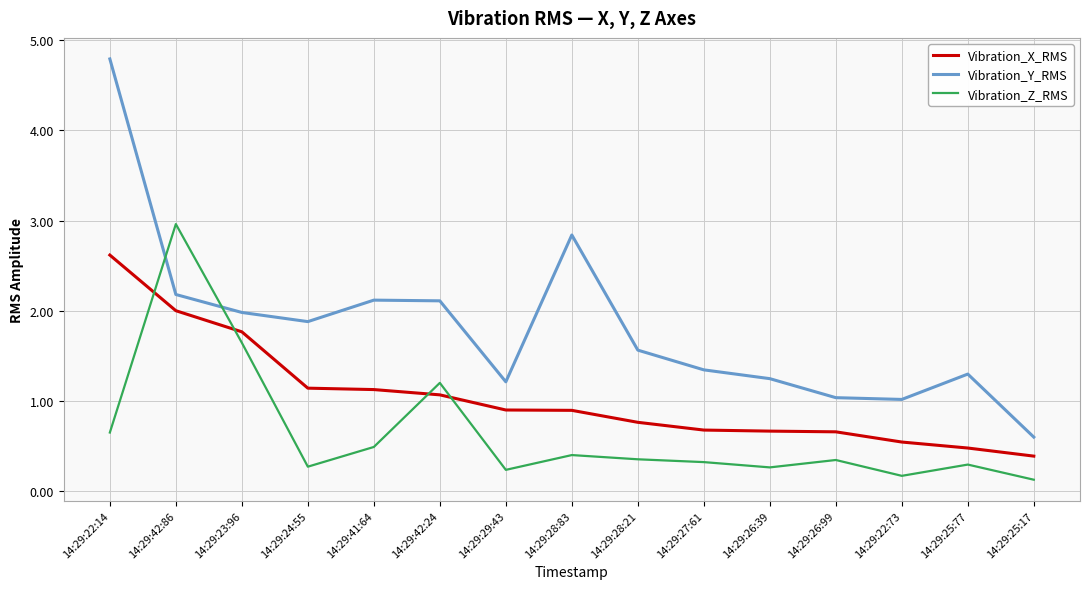

True or false: Vibration_Y_RMS and Vibration_X_RMS cross at least once.

False